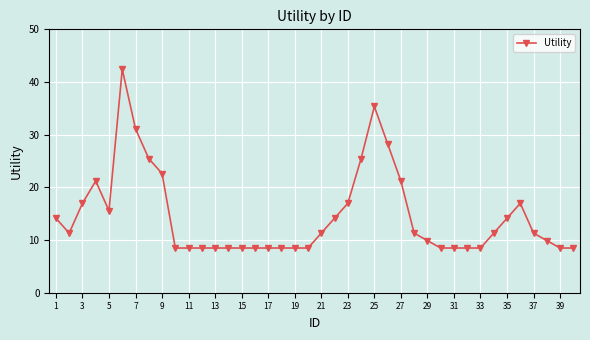

What is the average value?

14.6